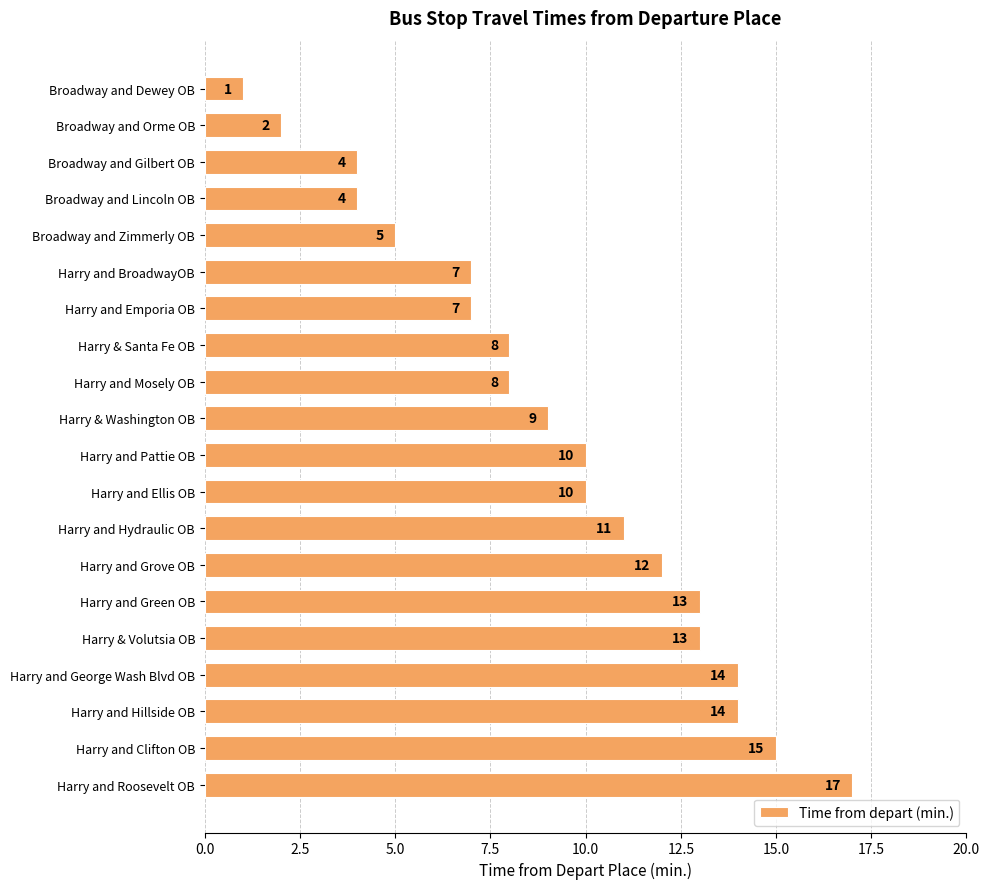

Reading top to bottom, list all the values displayed in this chart.

Broadway and Dewey OB=1	Broadway and Orme OB=2	Broadway and Gilbert OB=4	Broadway and Lincoln OB=4	Broadway and Zimmerly OB=5	Harry and BroadwayOB=7	Harry and Emporia OB=7	Harry & Santa Fe OB=8	Harry and Mosely OB=8	Harry & Washington OB=9	Harry and Pattie OB=10	Harry and Ellis OB=10	Harry and Hydraulic OB=11	Harry and Grove OB=12	Harry and Green OB=13	Harry & Volutsia OB=13	Harry and George Wash Blvd OB=14	Harry and Hillside OB=14	Harry and Clifton OB=15	Harry and Roosevelt OB=17